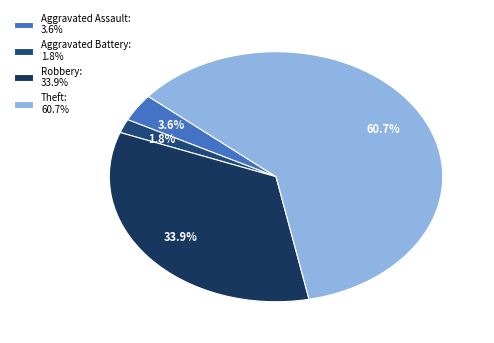

To the nearest percent, what is the difference between the Robbery and Aggravated Battery slice percentages?

32%